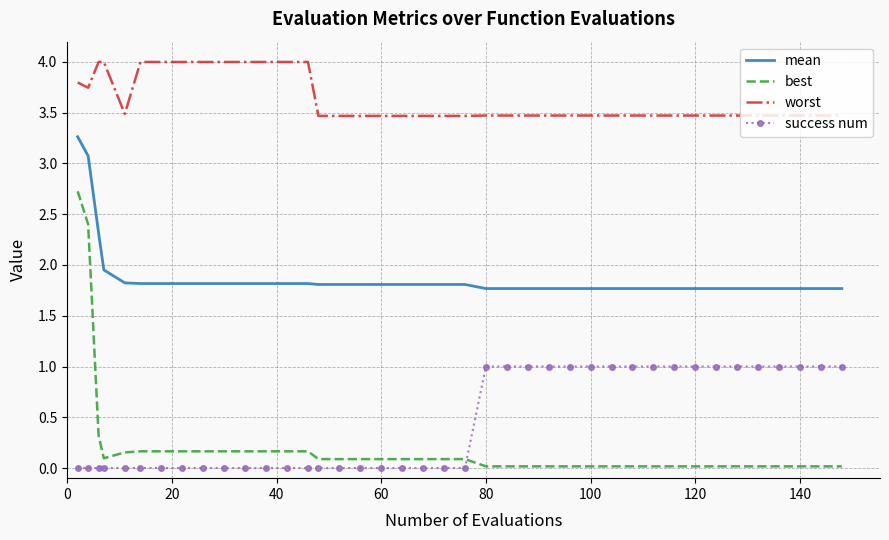

Which series has the largest total across all categories?

worst